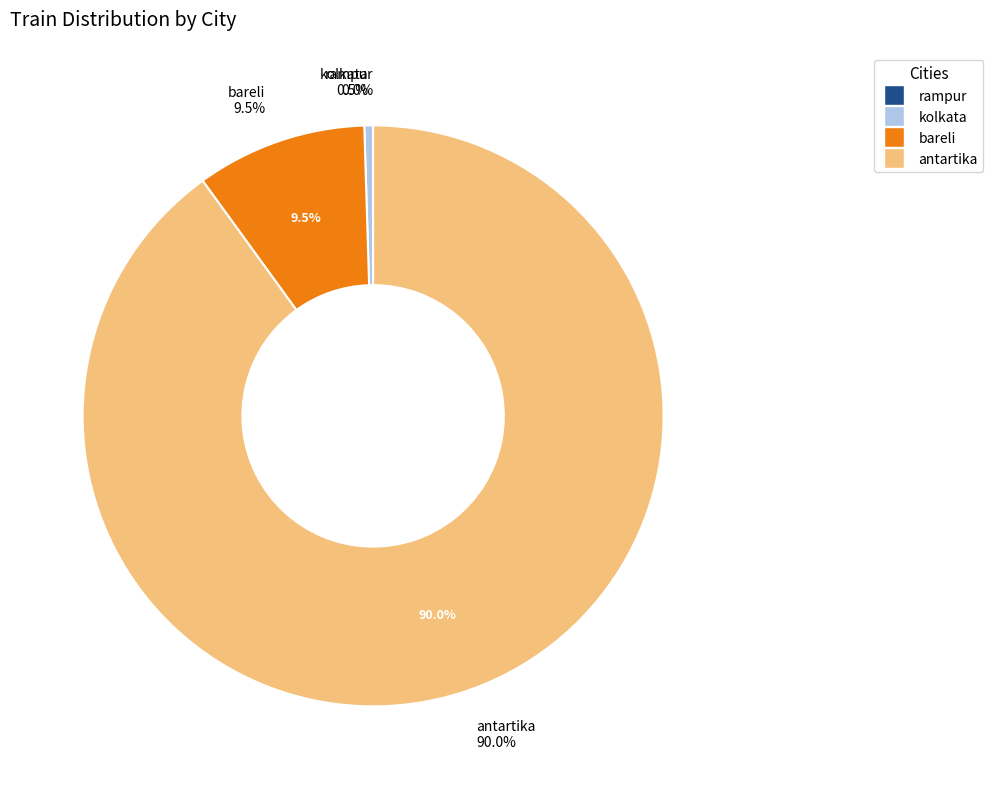

To the nearest percent, what is the combined percentage of bareli and rampur?

10%